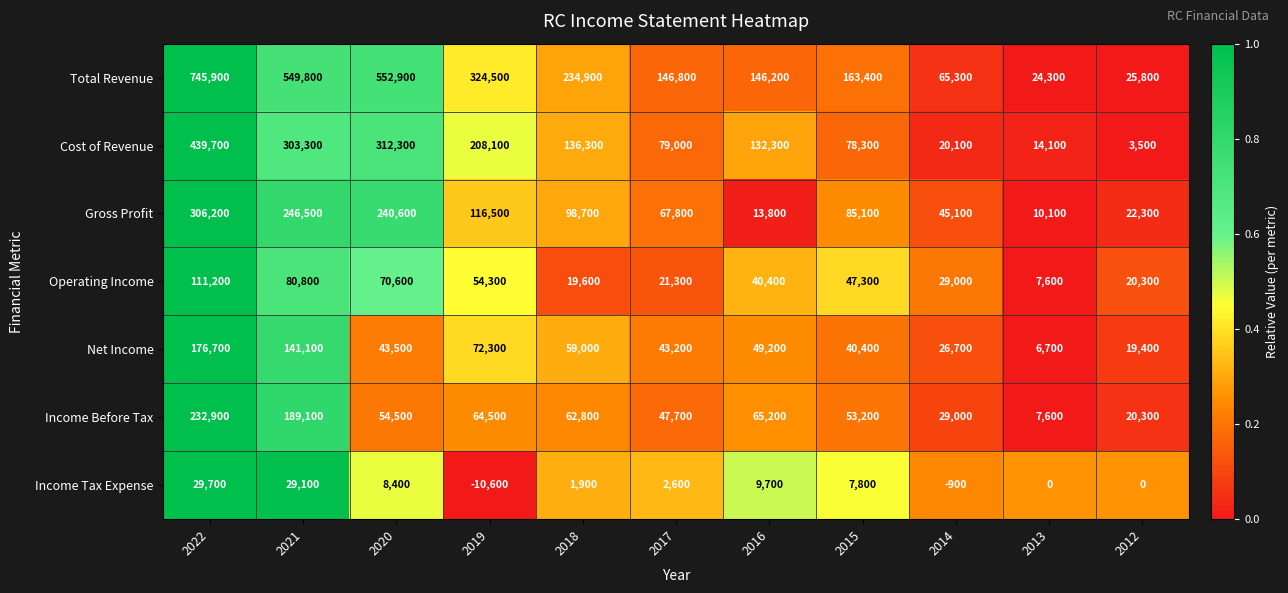

Count the number of data series in this chart.

7